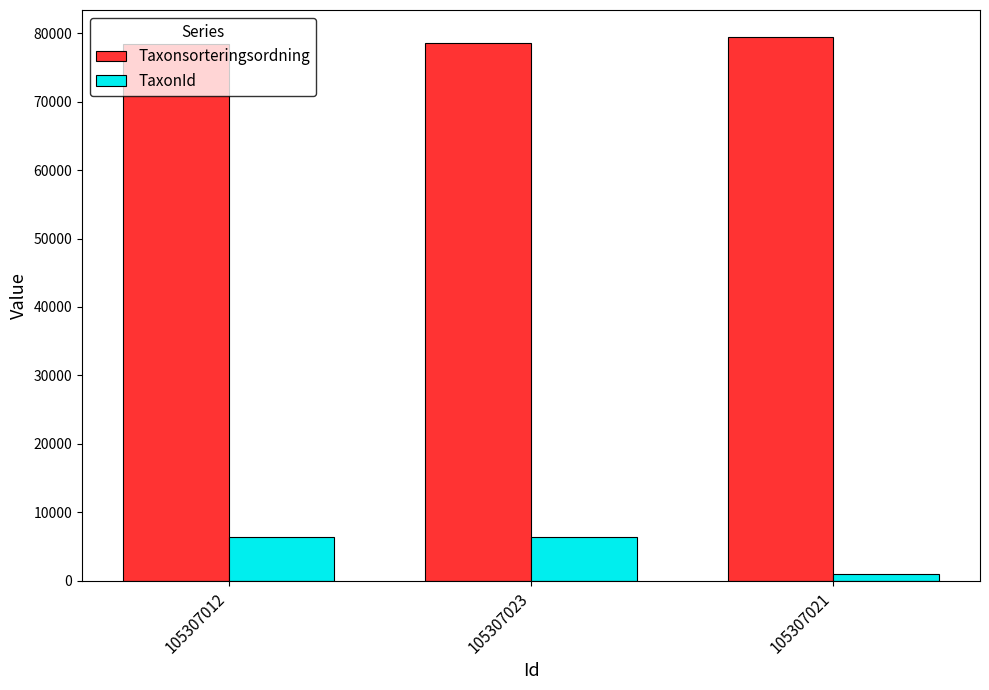

What is the difference between the highest and lowest values at 105307023?

72111